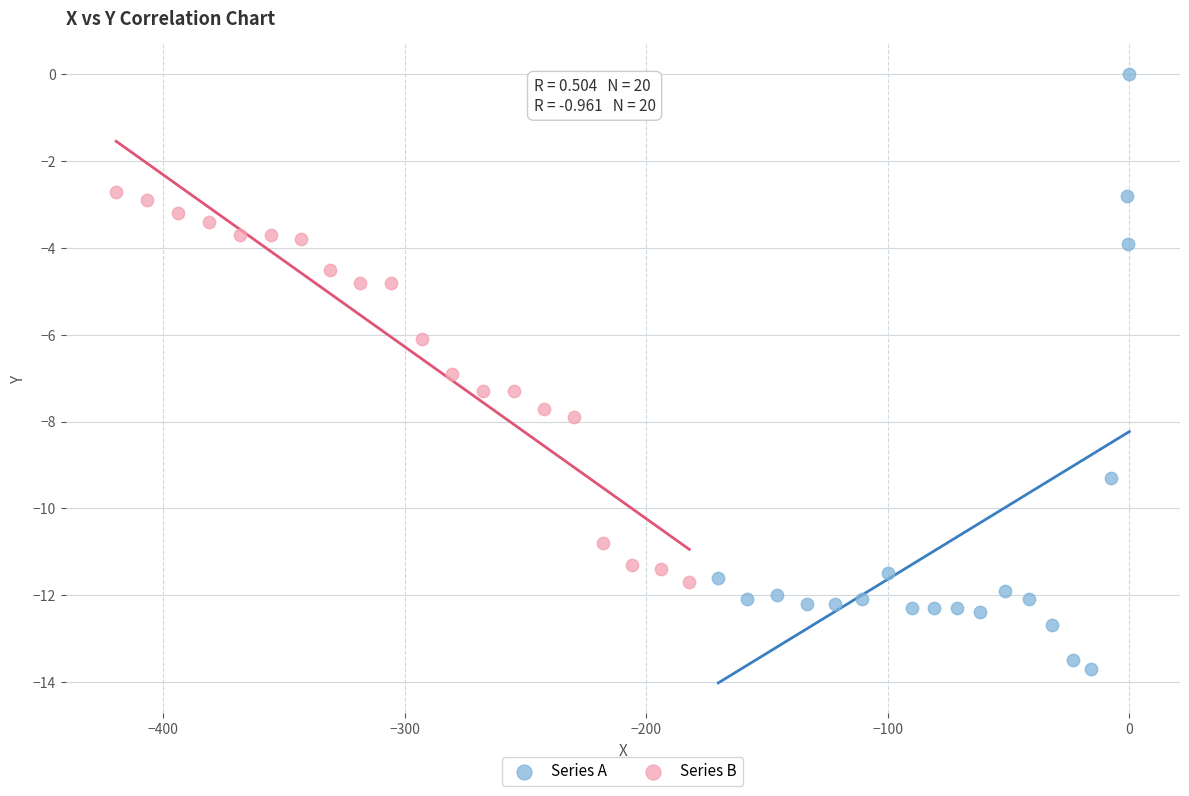

Which series has the widest spread of Y values?

Series A